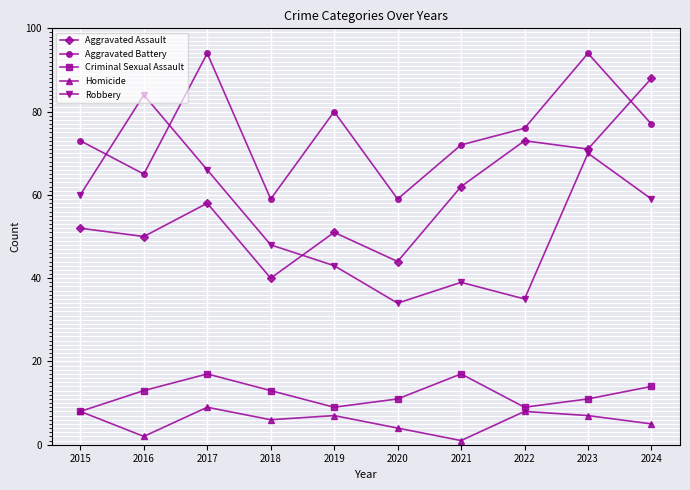

How many times do Aggravated Battery and Robbery cross each other?

2